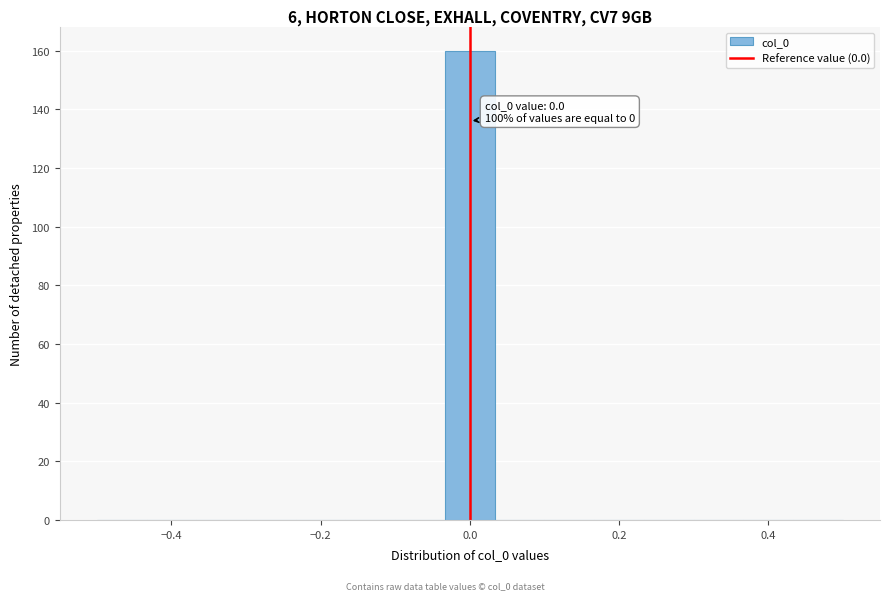

Around what value on the x-axis is the tallest bar? Give the approximate position of its centre, as read against the axis.

0.00